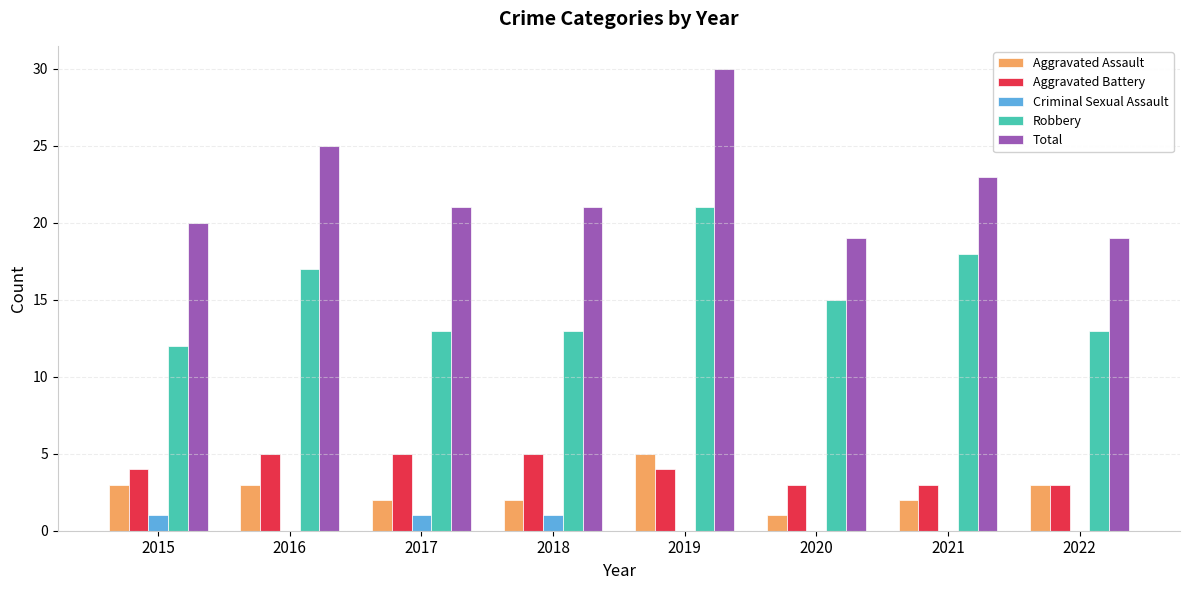

Reading left to right, transcribe all the data shown in this chart.

Aggravated Assault: 2015=3	2016=3	2017=2	2018=2	2019=5	2020=1	2021=2	2022=3
Aggravated Battery: 2015=4	2016=5	2017=5	2018=5	2019=4	2020=3	2021=3	2022=3
Criminal Sexual Assault: 2015=1	2016=0	2017=1	2018=1	2019=0	2020=0	2021=0	2022=0
Robbery: 2015=12	2016=17	2017=13	2018=13	2019=21	2020=15	2021=18	2022=13
Total: 2015=20	2016=25	2017=21	2018=21	2019=30	2020=19	2021=23	2022=19